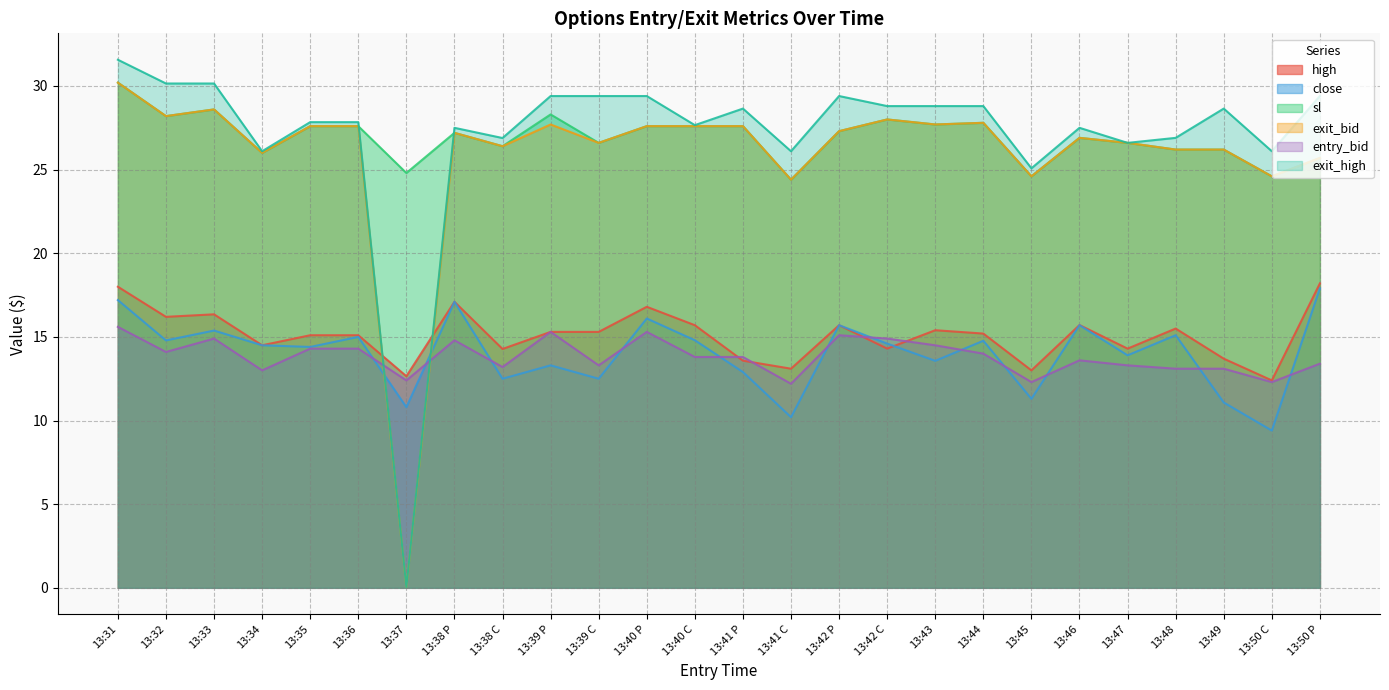

List the labels in order of close value, smallest first.

13:50 C, 13:41 C, 13:37, 13:49, 13:45, 13:38 C, 13:39 C, 13:41 P, 13:39 P, 13:43, 13:47, 13:35, 13:34, 13:42 C, 13:44, 13:32, 13:40 C, 13:36, 13:48, 13:33, 13:42 P, 13:46, 13:40 P, 13:38 P, 13:31, 13:50 P